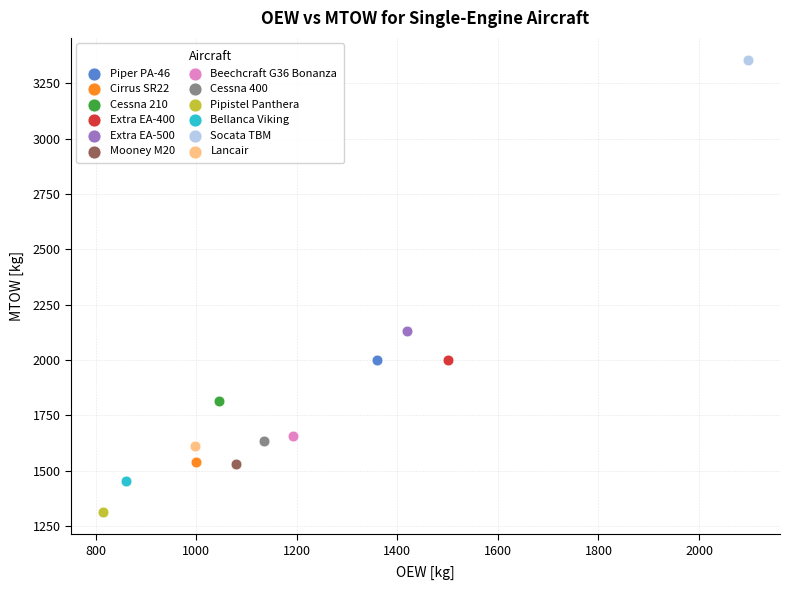

Which series reaches the maximum Y coordinate?

Socata TBM